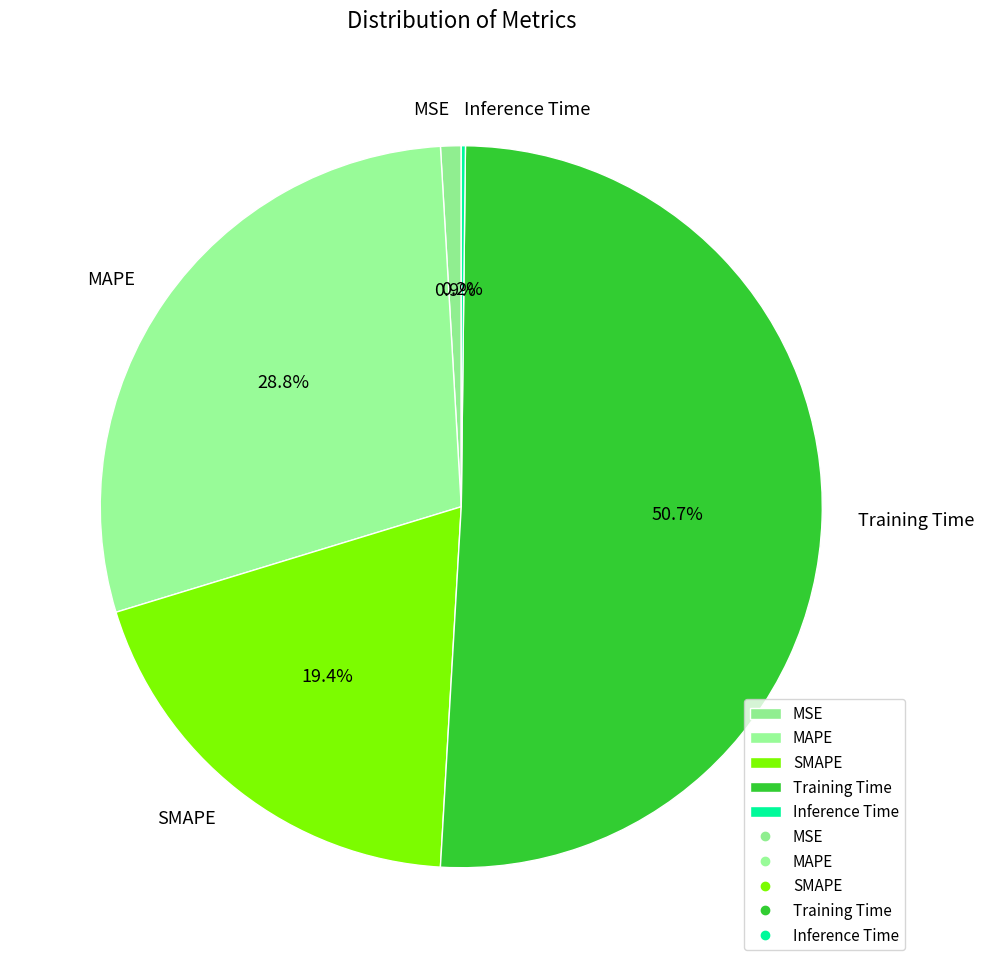

Which category accounts for the majority?

Training Time